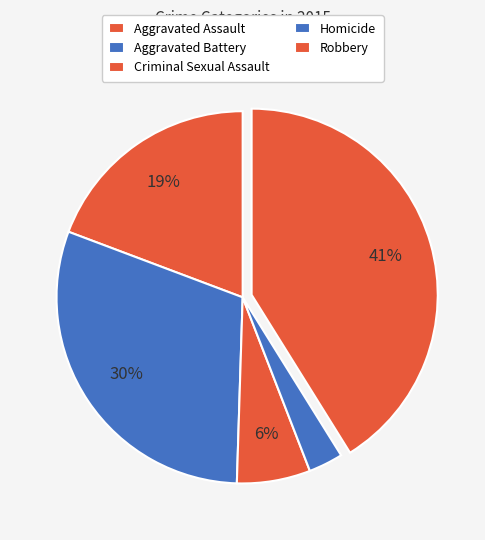

What percentage is NOT represented by Aggravated Assault?

80.7%